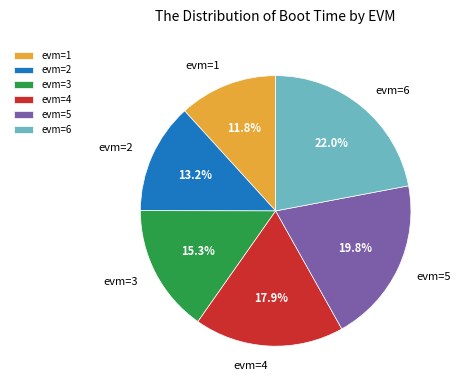

What is the smallest slice in the pie chart?

evm=1